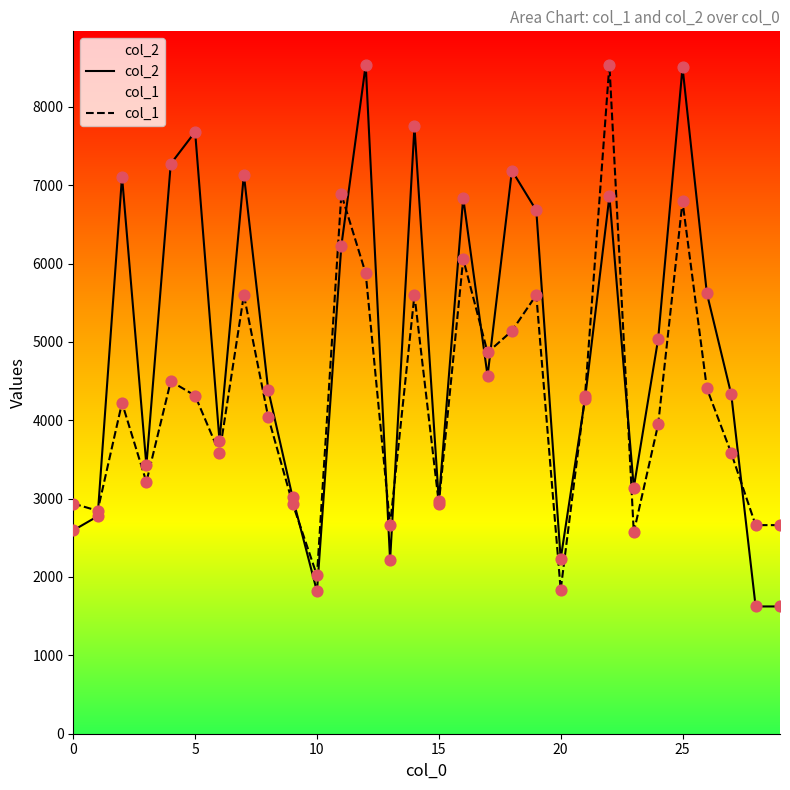

Which series reaches the minimum Y coordinate?

col_2